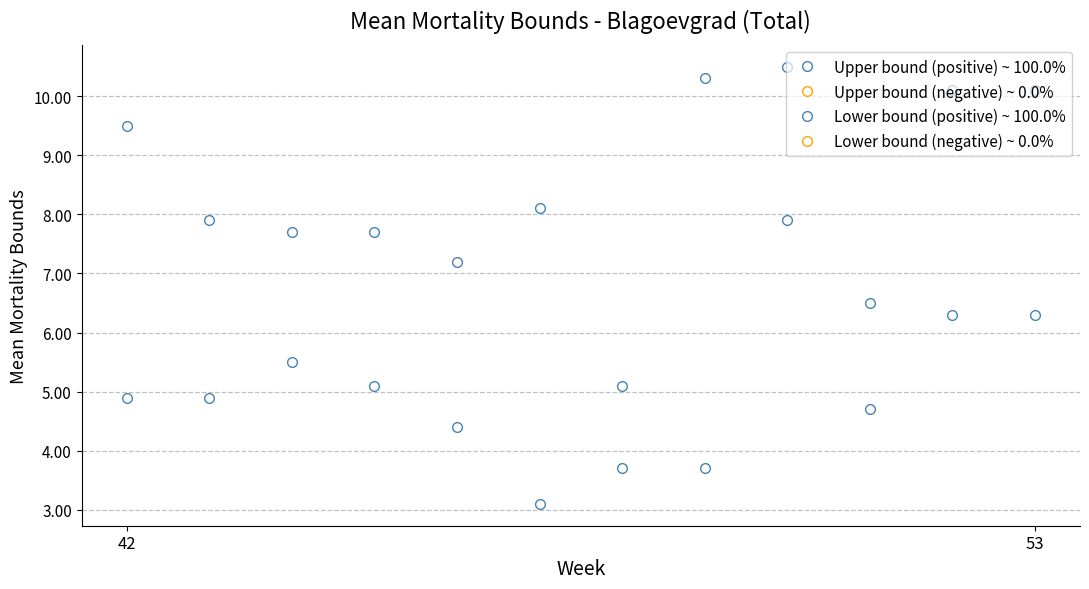

How many values in the Lower bound (positive) ~ 100.0% series exceed 4?

9